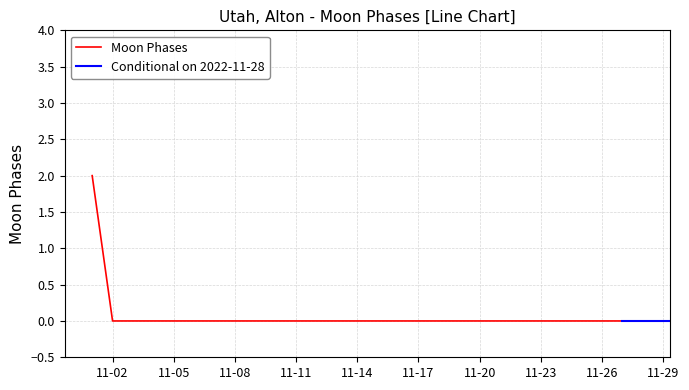

Which has a higher value, 2022-11-01 or 2022-11-04?

2022-11-01